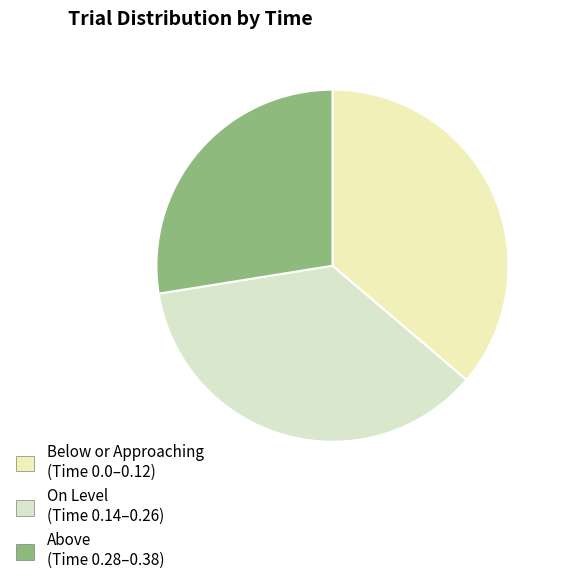

Does any single category account for the majority?

No